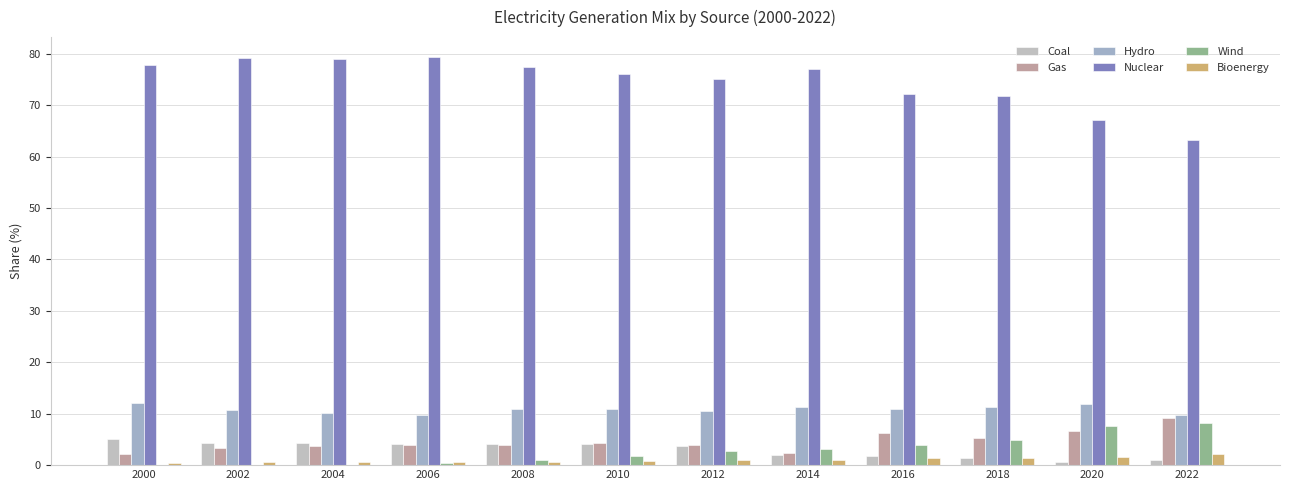

How many groups of bars are there?

12